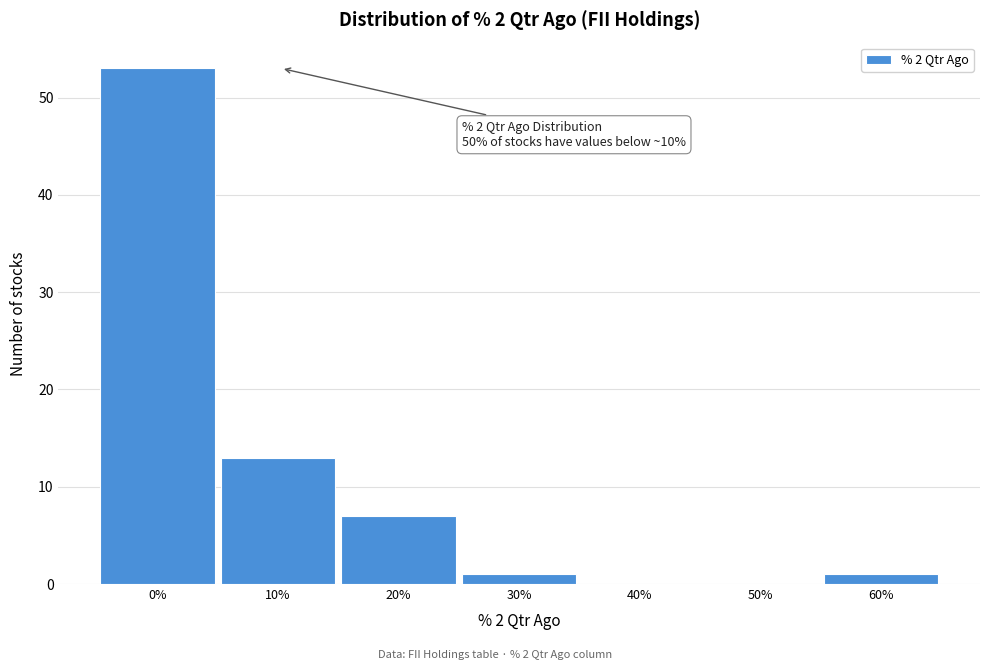

Reading left to right, list all the values displayed in this chart.

0%=53	10%=13	20%=7	30%=1	40%=0	50%=0	60%=1